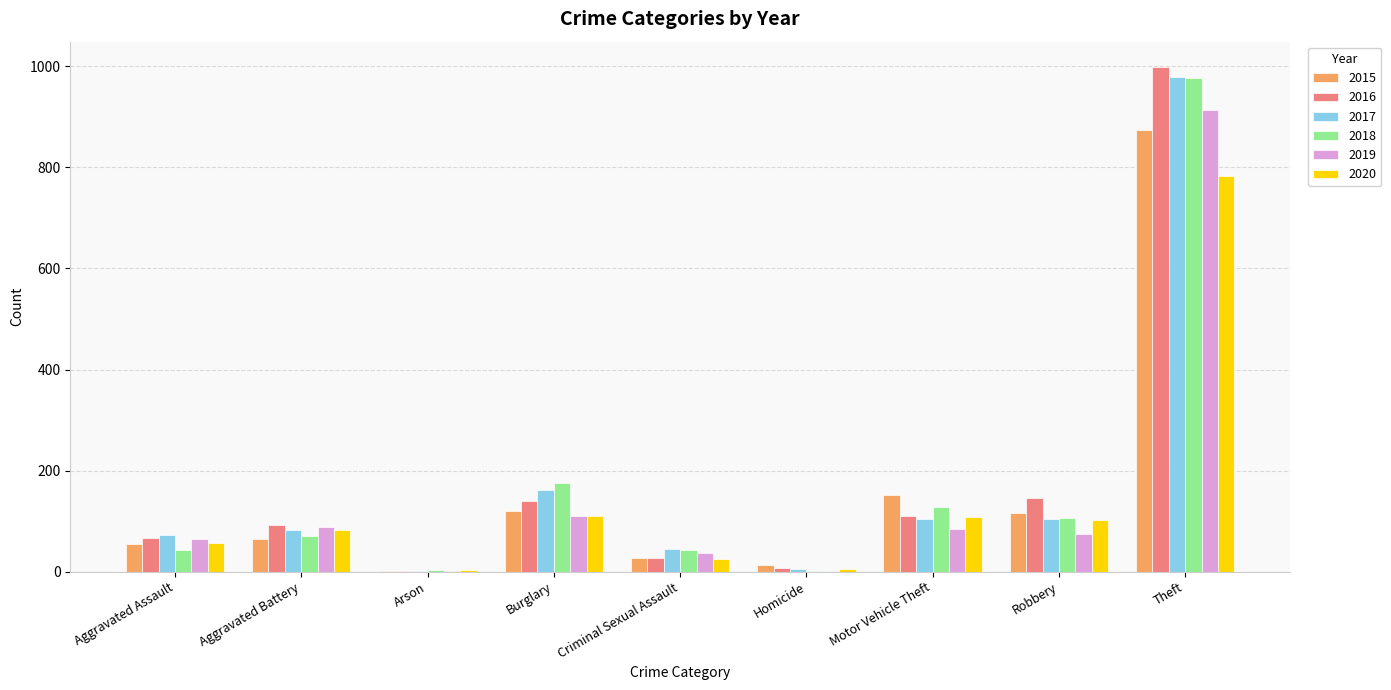

Are the bars grouped side by side (vs. stacked)?

Yes